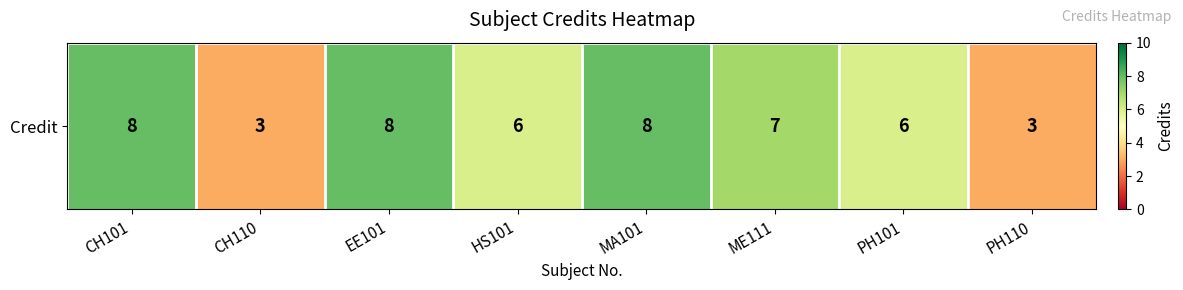

Reading left to right, list all the values displayed in this chart.

8	3	8	6	8	7	6	3